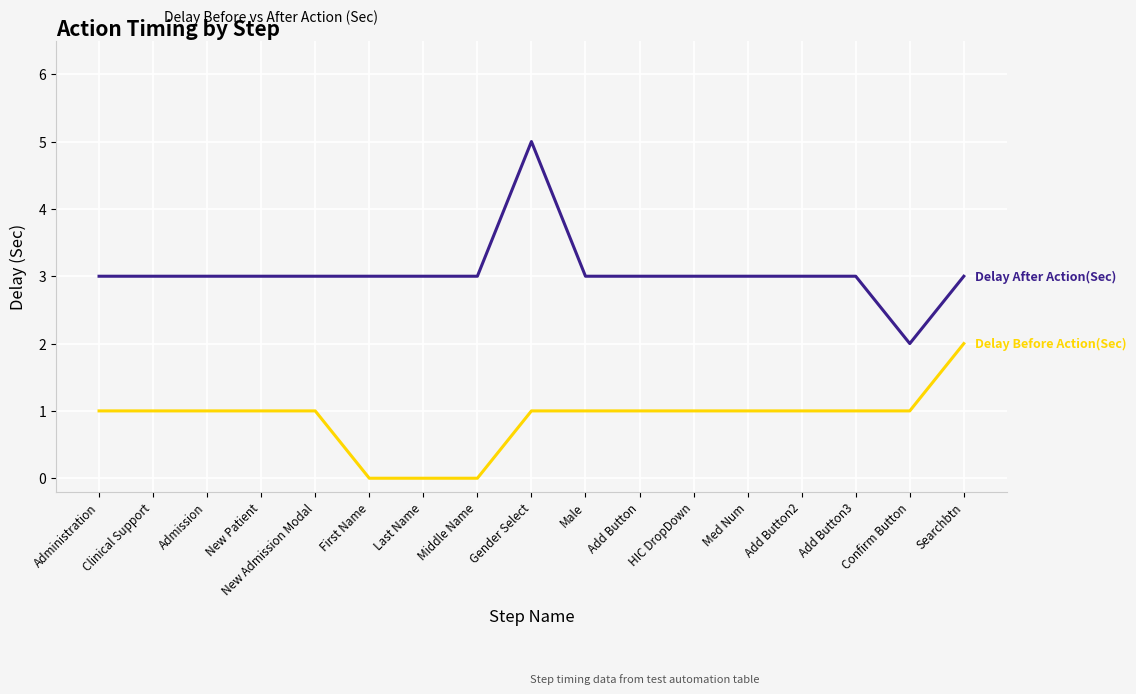

At which category is the sum across all series the highest?

Gender Select